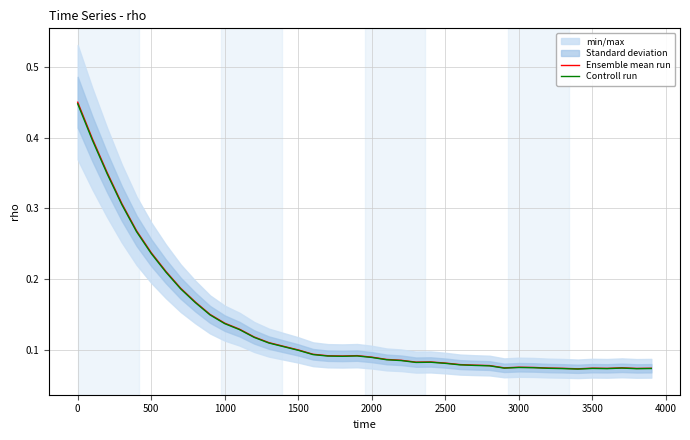

True or false: Controll run has a value of 0.3 at 500.

False